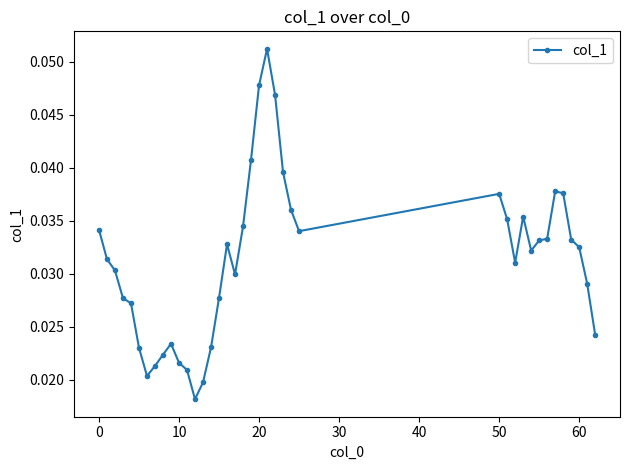

What is the sum of all values?

1.2